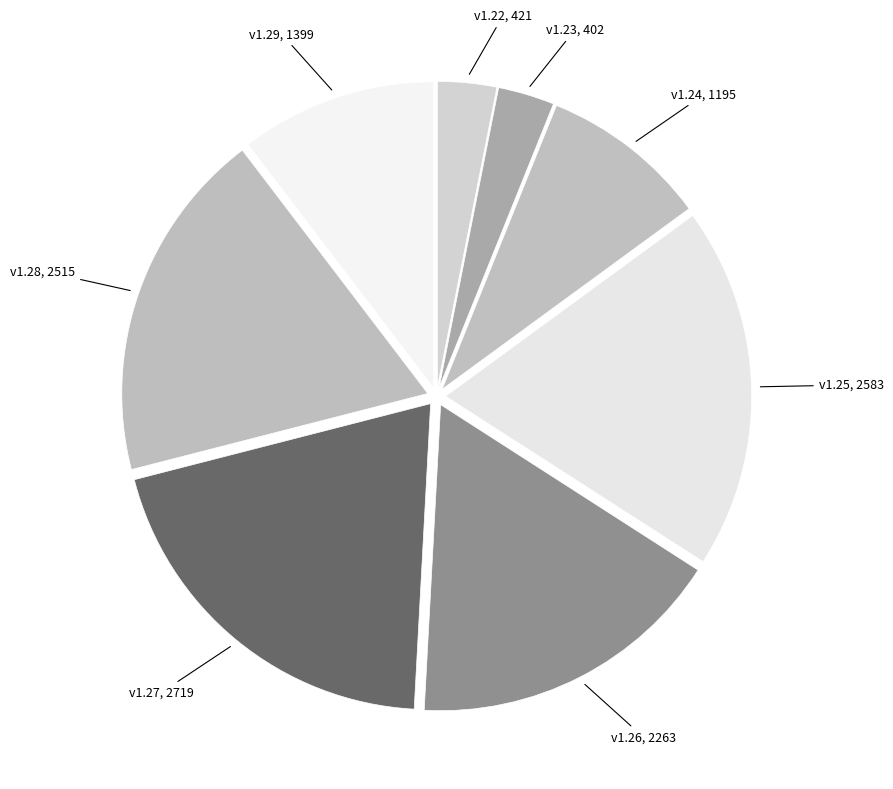

Does any single category account for the majority?

No